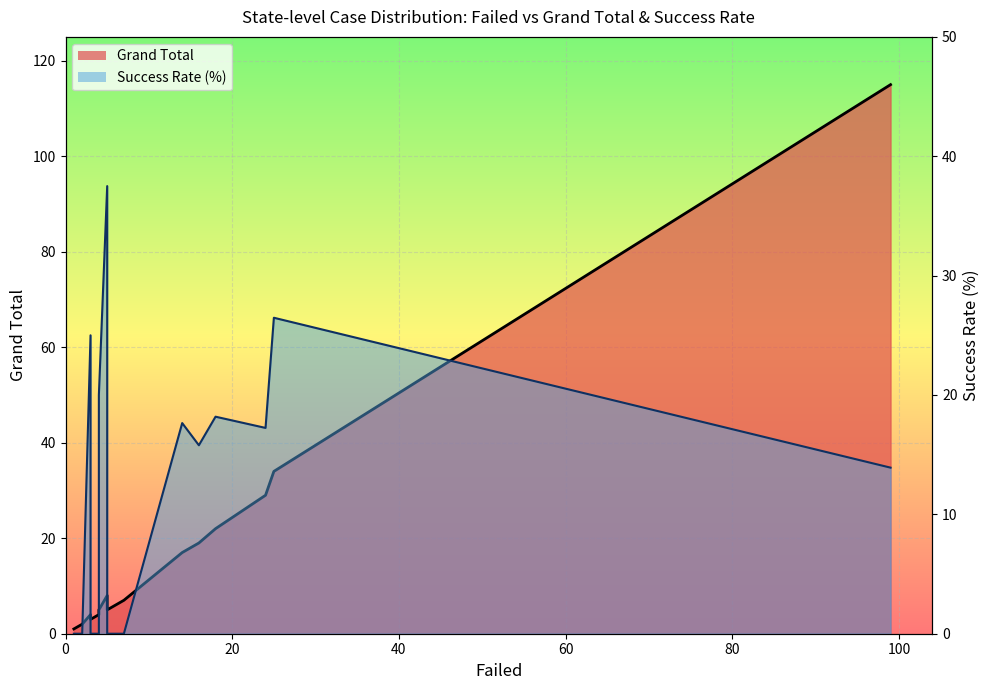

What is the greatest value displayed?

115.0